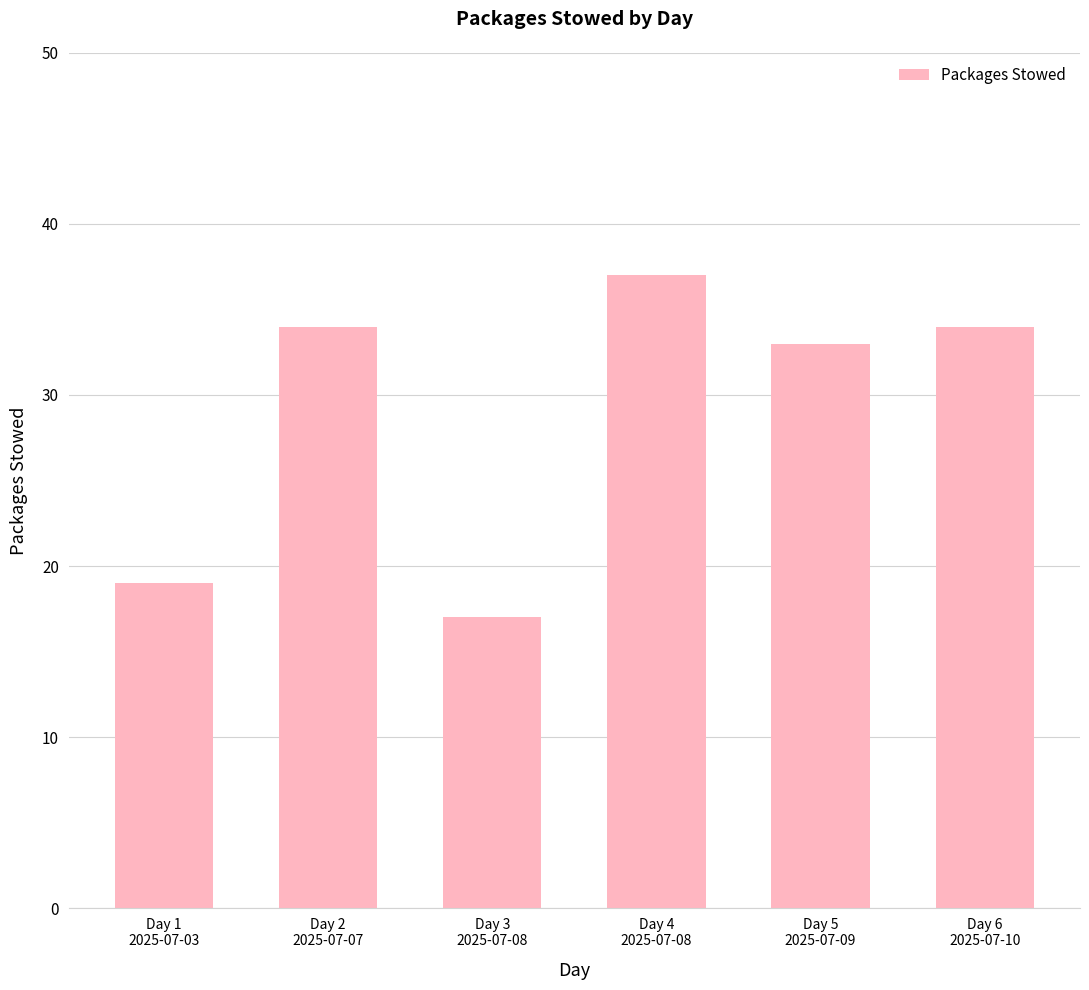

Reading left to right, list all the values displayed in this chart.

19	34	17	37	33	34